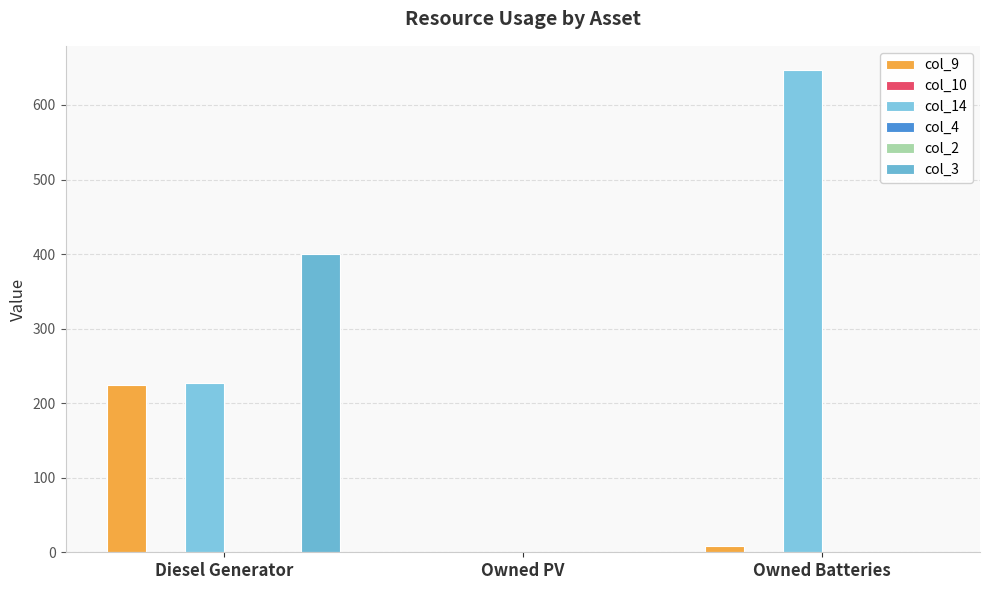

Are the bars horizontal?

No